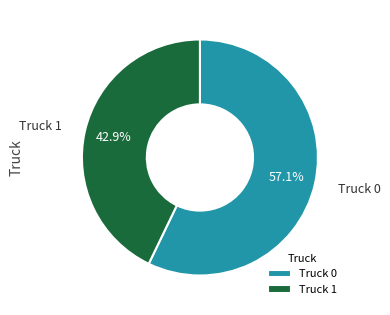

How much of the chart is everything except Truck 0?

42.9%